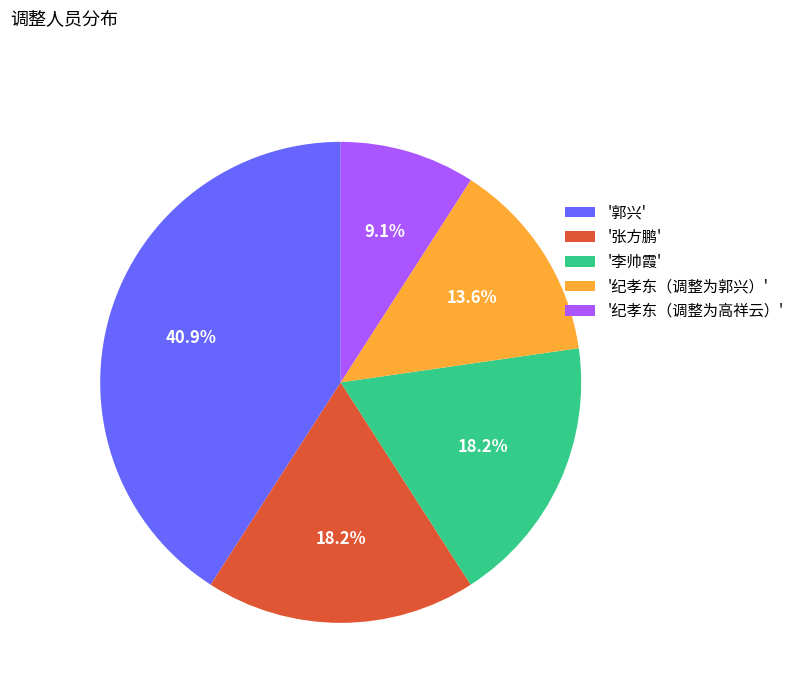

How many slices are in this pie chart?

5